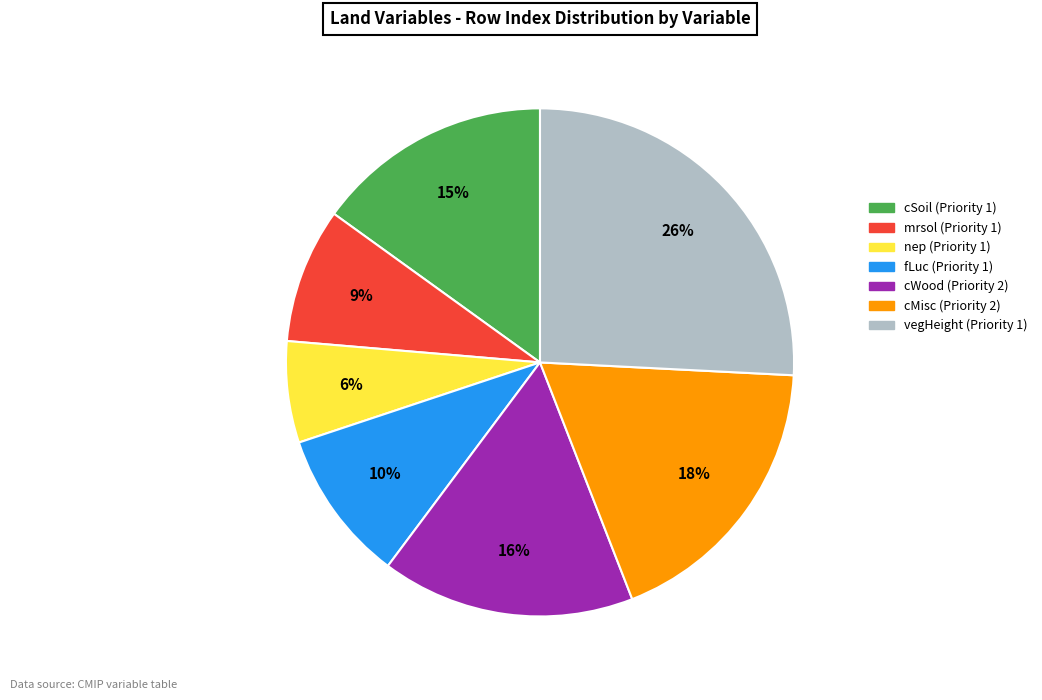

To the nearest percent, what percentage of the pie is cMisc (Priority 2)?

18%